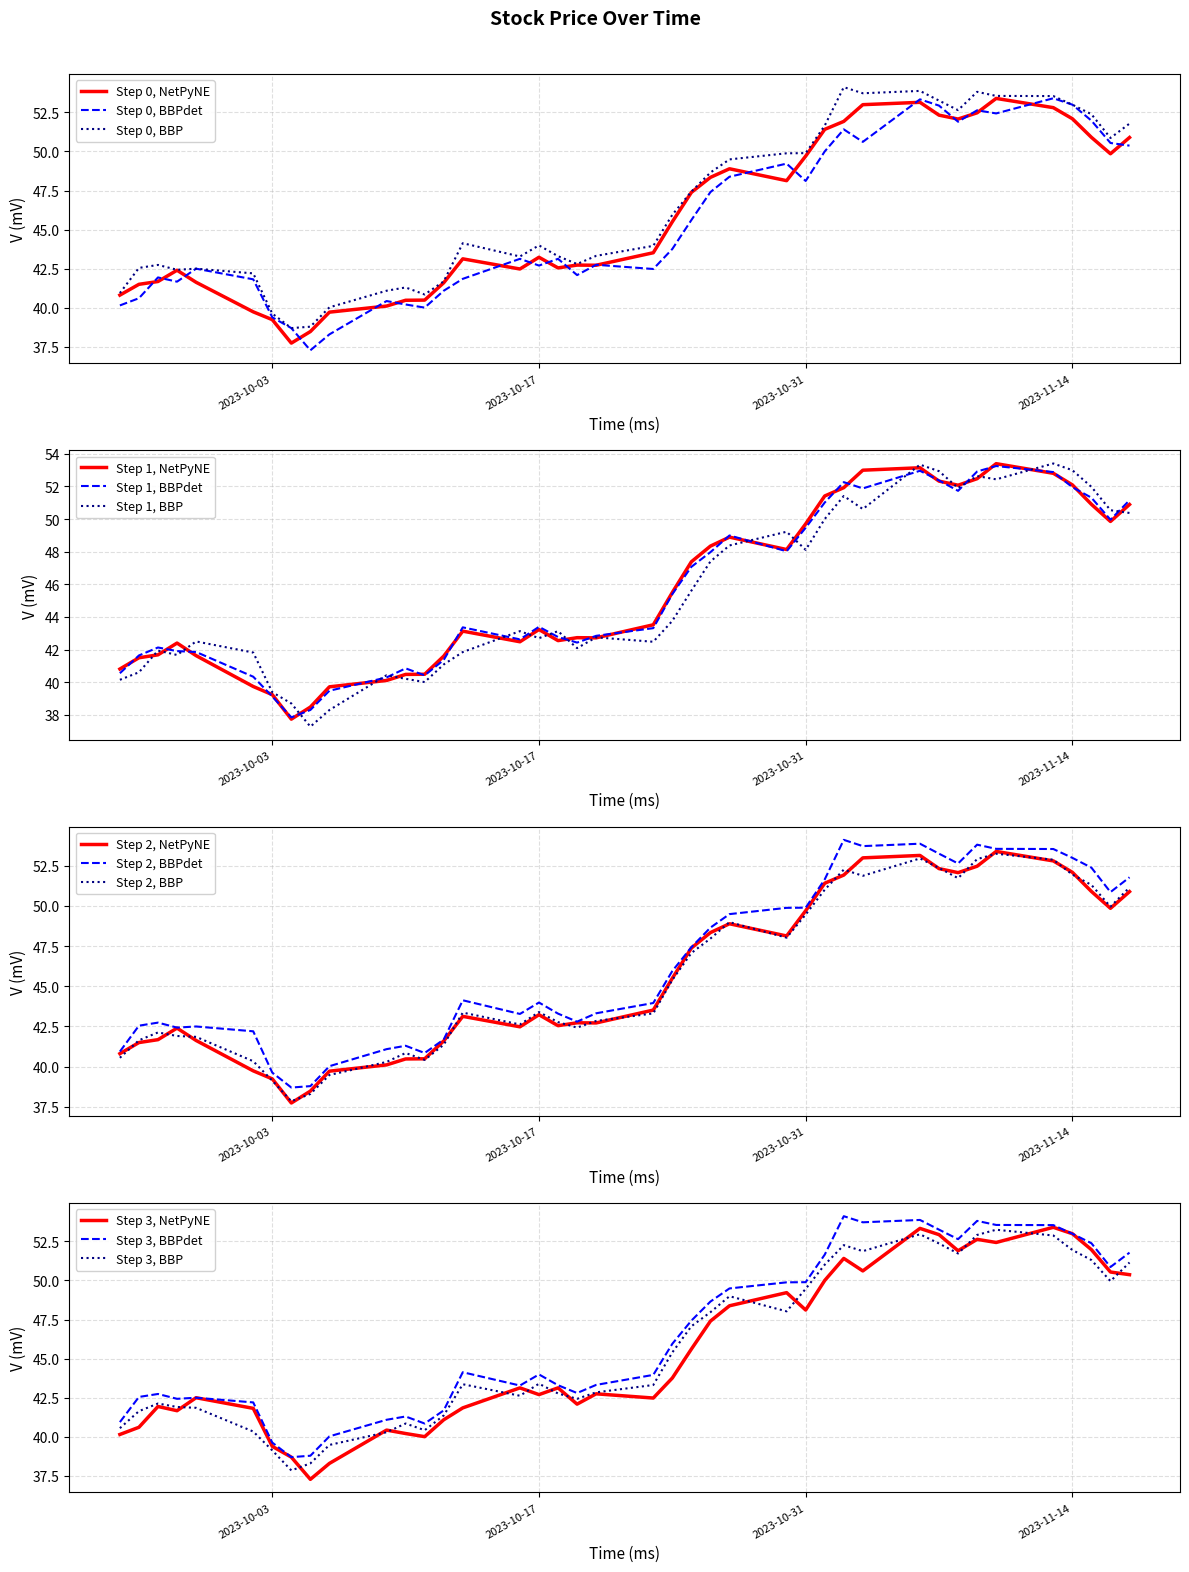

The Step 0, BBP series shows 13.5 at 2023-10-31. True or false?

False